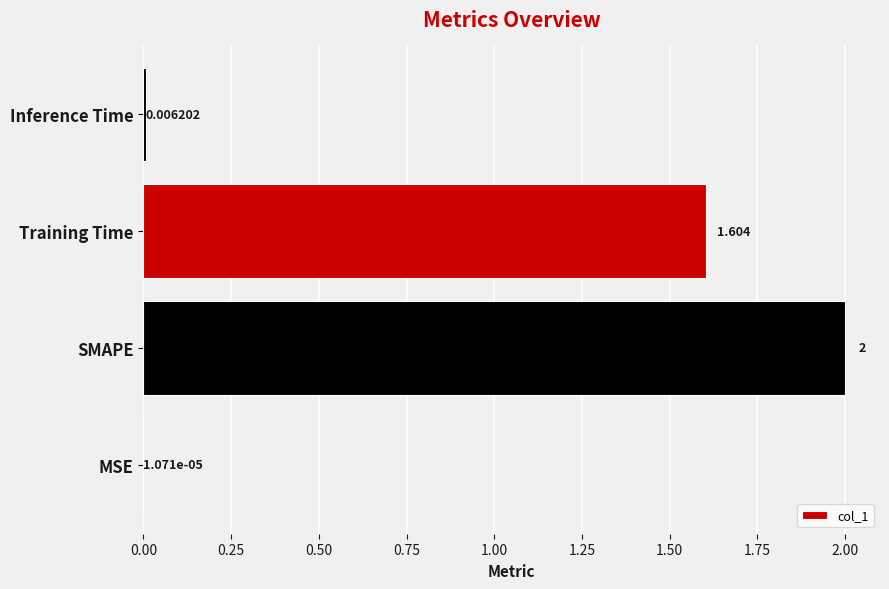

At which category does the chart reach its peak across all series?

SMAPE